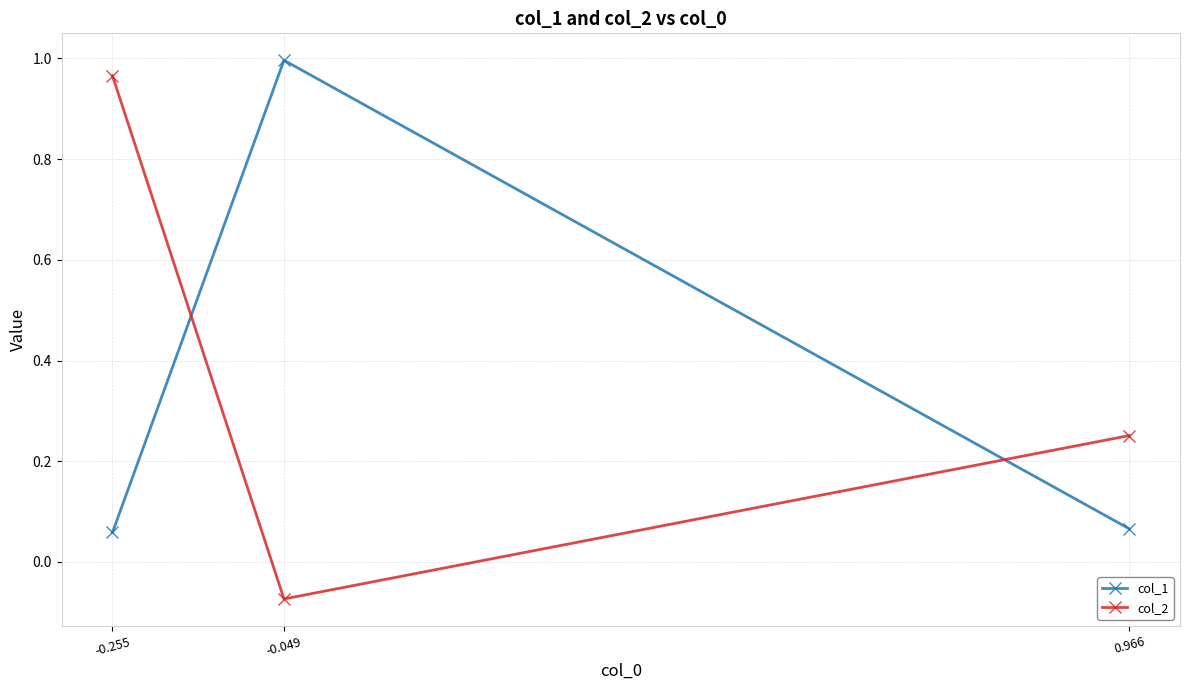

What is the sum of the col_2 values at -0.255 and -0.049?

0.9